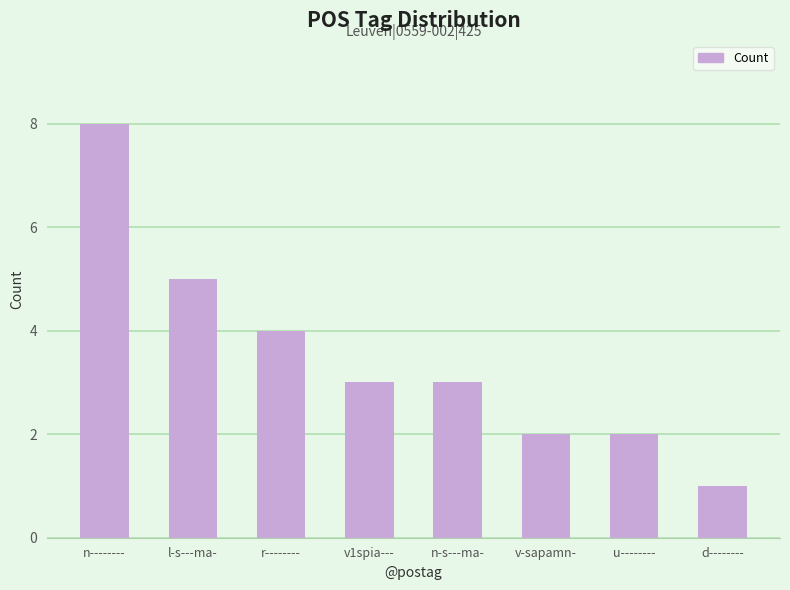

What is the value of the 1st bar from the left?

8